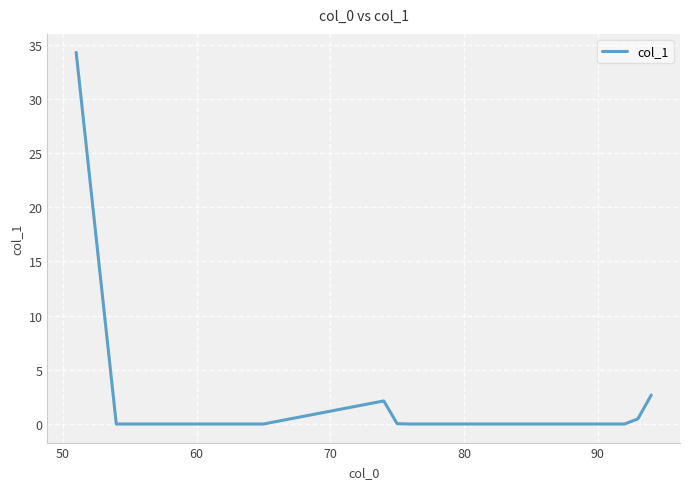

What is the difference between the maximum and minimum values?

34.3